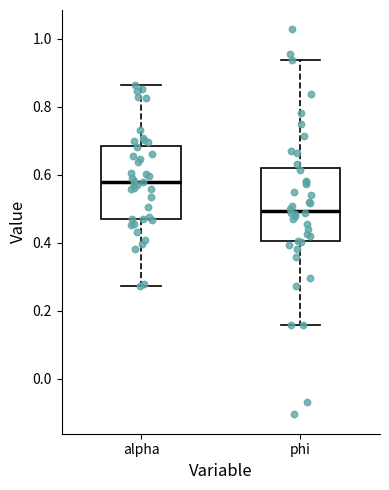

Which box has the highest median line?

alpha